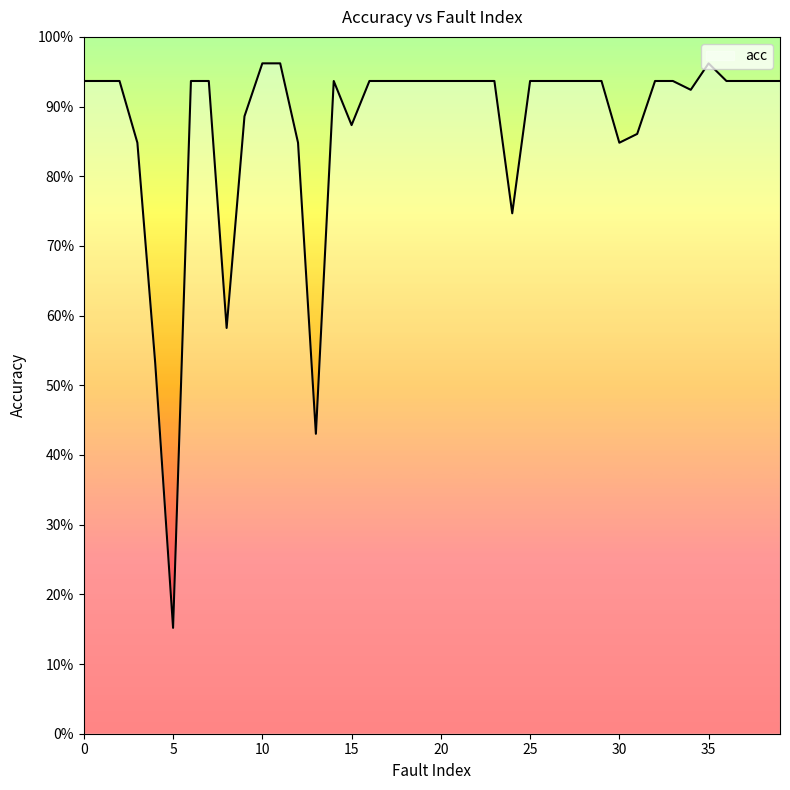

What is the minimum value shown in the chart?

15.2